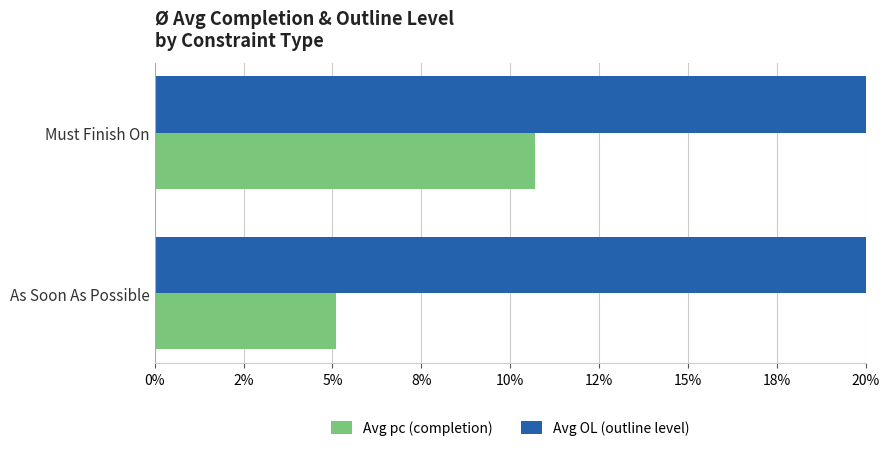

What are all the series names shown in the legend?

Avg pc (completion), Avg OL (outline level)